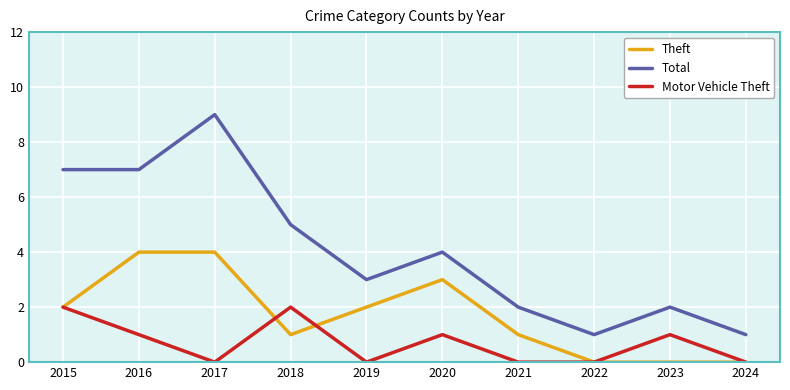

What is the difference between the maximum and minimum values in the Motor Vehicle Theft series?

2